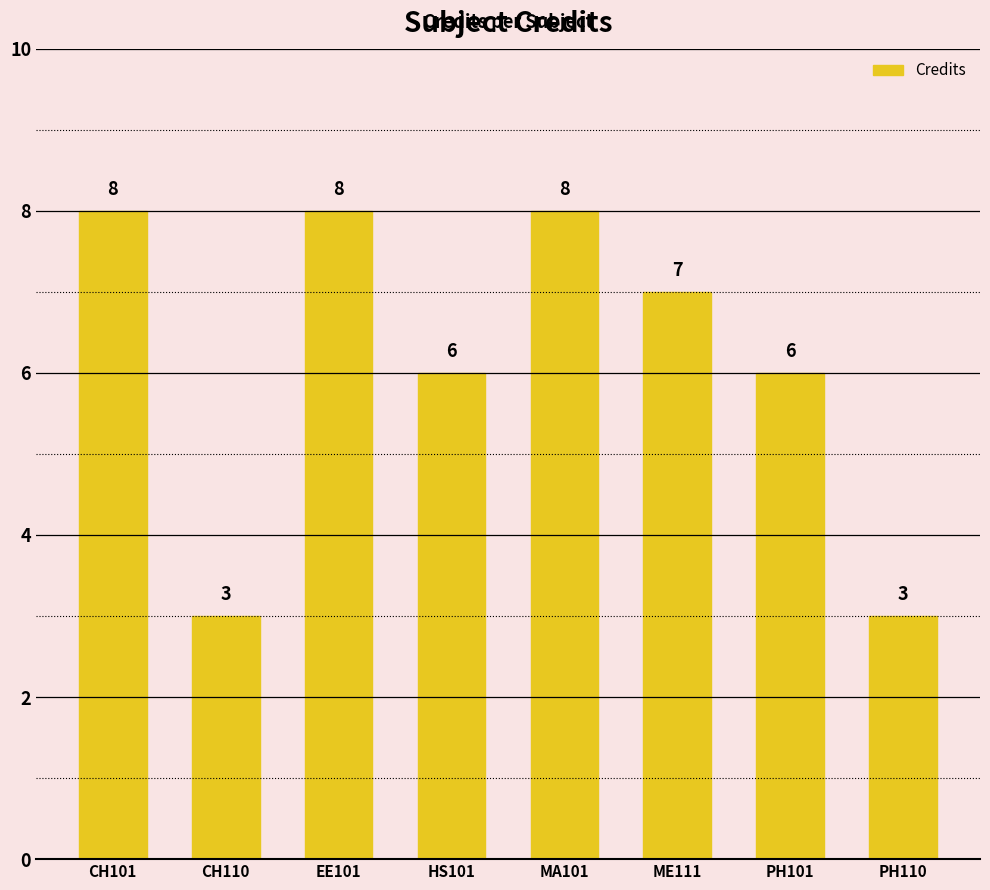

Where does the data first go above 7?

CH101